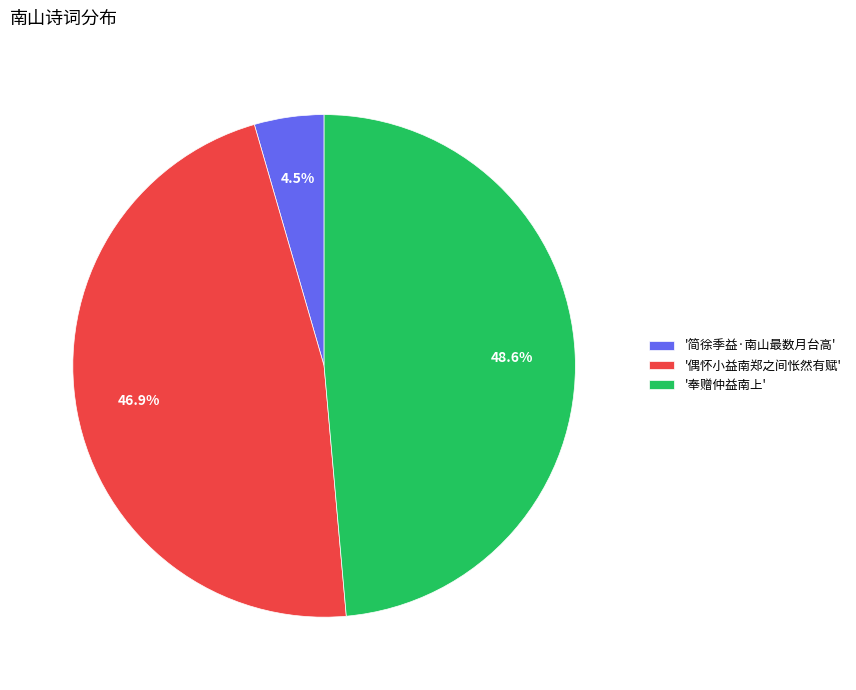

To the nearest percent, what is the average slice percentage?

33%